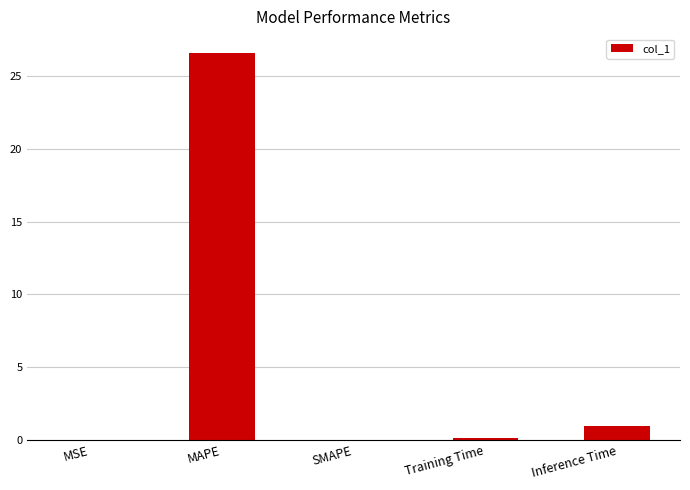

At which label is the value closest to 13?

Inference Time